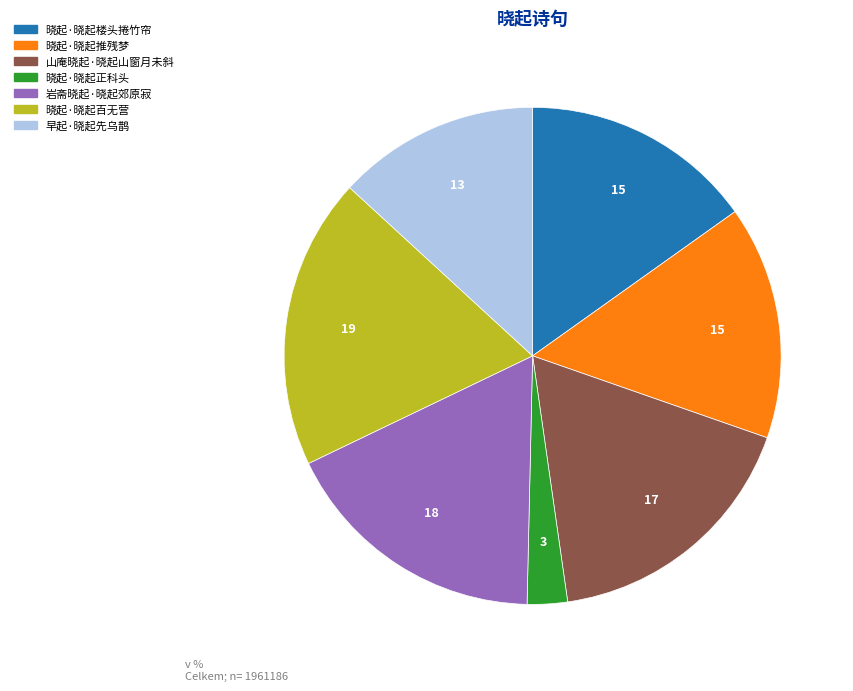

Which category has the smallest portion of the pie?

晓起·晓起正科头